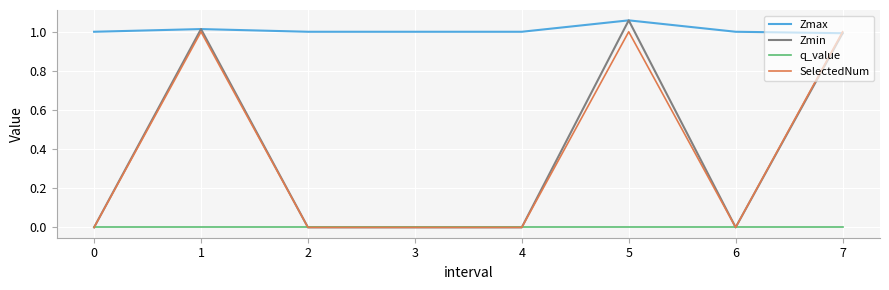

Which series changed the most between 0 and 1?

Zmin